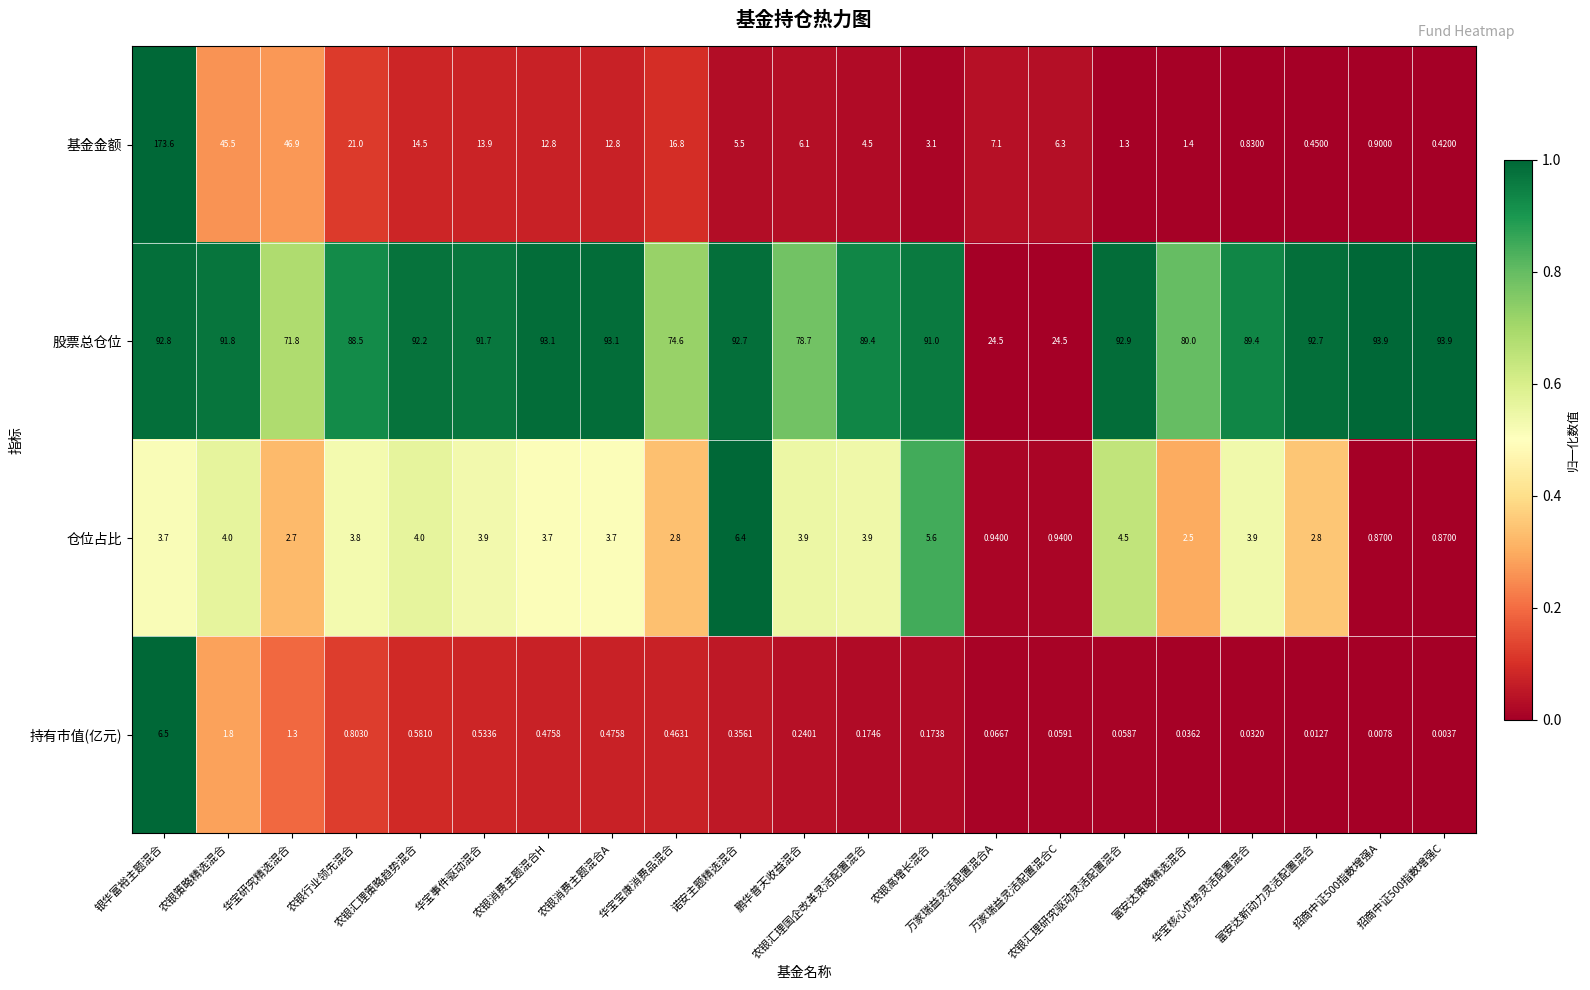

Which category has the lowest value across all series?

招商中证500指数增强C